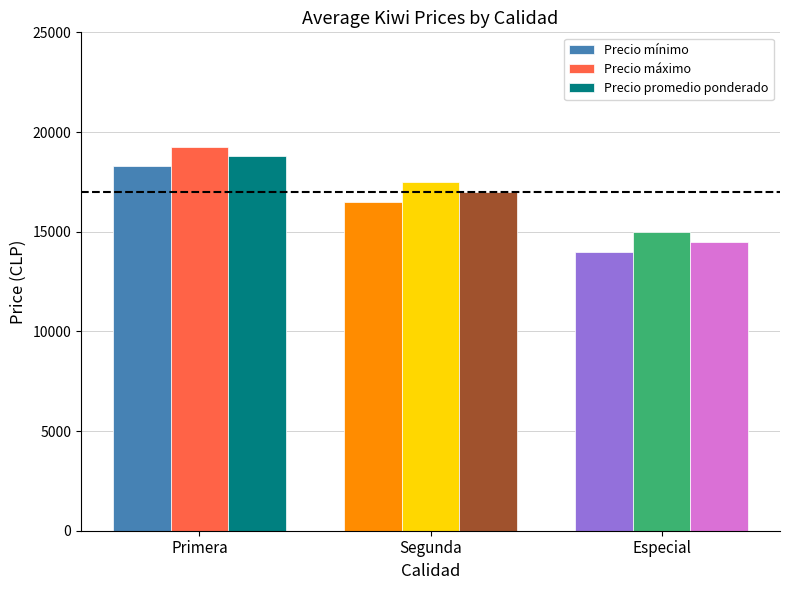

How many data points in Precio máximo are less than 17500?

1